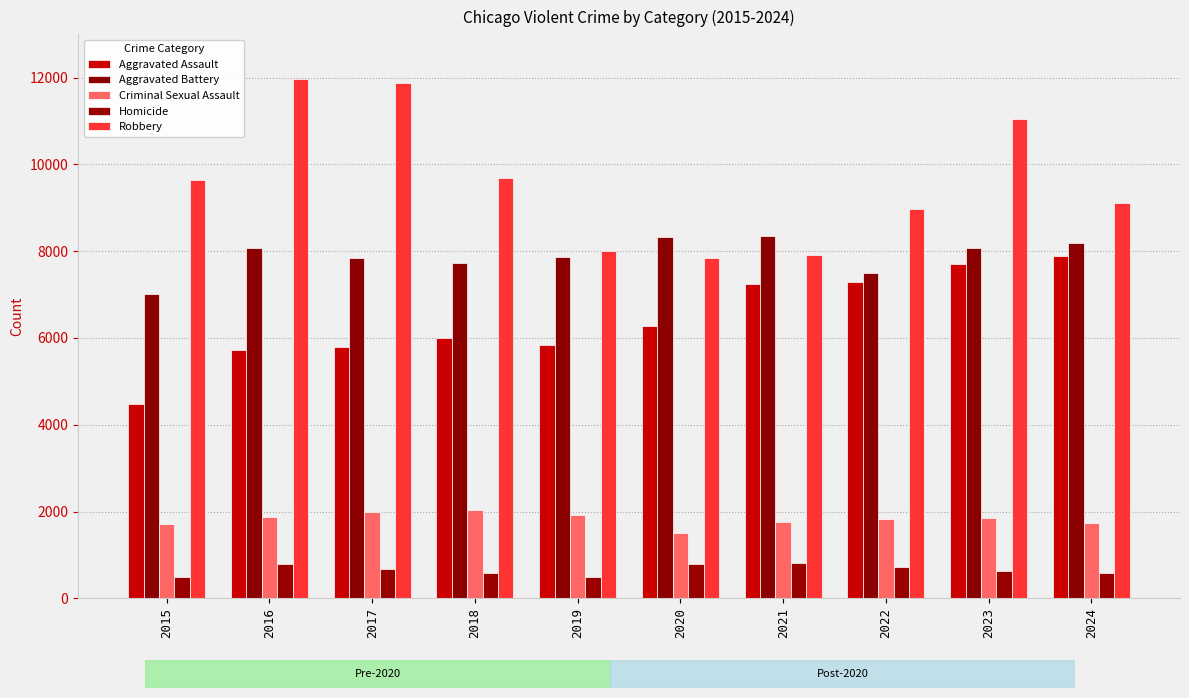

What is the value of the Aggravated Assault bar at the 5th from the left?

5841